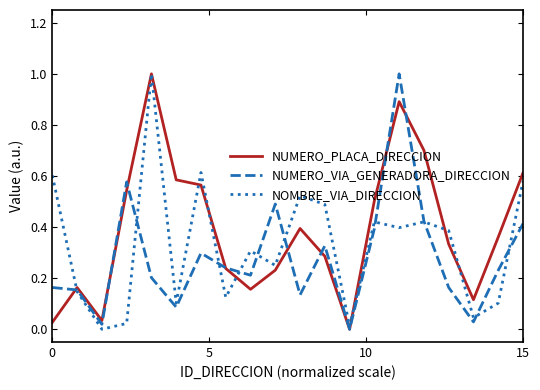

What are all the series names shown in the legend?

NUMERO_PLACA_DIRECCION, NUMERO_VIA_GENERADORA_DIRECCION, NOMBRE_VIA_DIRECCION